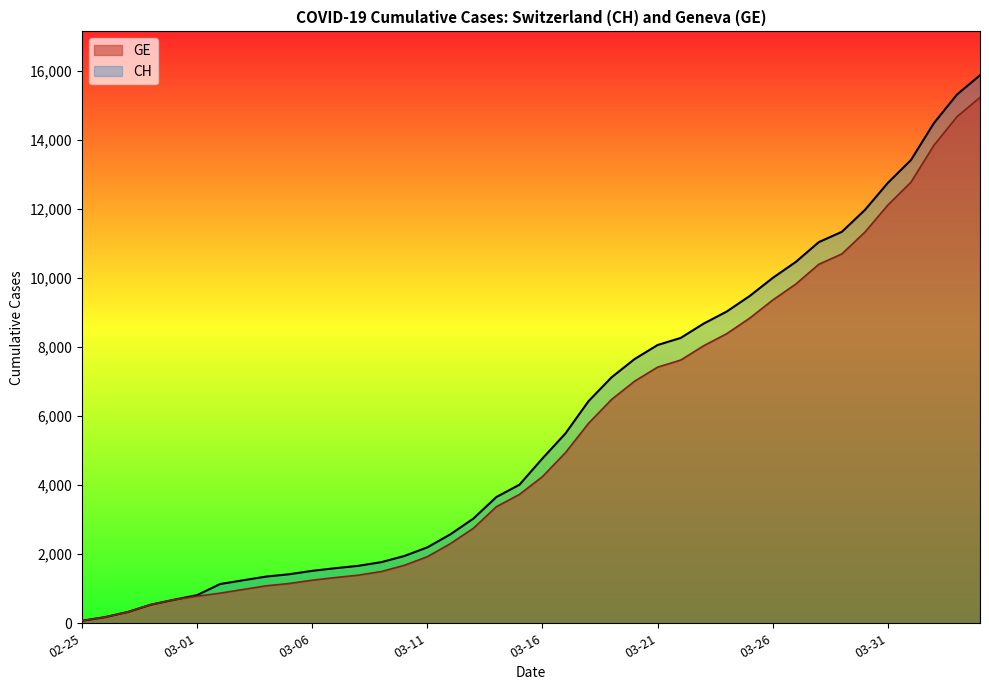

What is the spread (max minus min) of values at 2020-03-24?

642